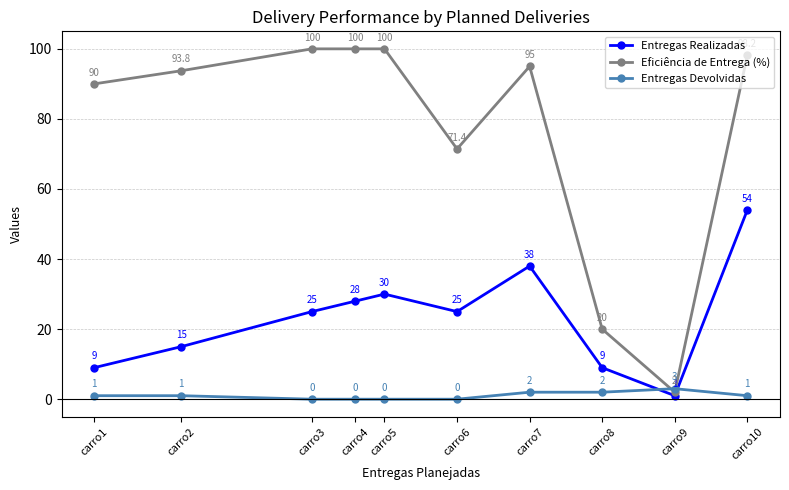

Reading right to left, list all the values displayed in this chart.

Entregas Realizadas: carro10=54.0	carro9=1.0	carro8=9.0	carro7=38.0	carro6=25.0	carro5=30.0	carro4=28.0	carro3=25.0	carro2=15.0	carro1=9.0
Eficiência de Entrega (%): carro10=98.2	carro9=2.0	carro8=20.0	carro7=95.0	carro6=71.4	carro5=100.0	carro4=100.0	carro3=100.0	carro2=93.8	carro1=90.0
Entregas Devolvidas: carro10=1.0	carro9=3.0	carro8=2.0	carro7=2.0	carro6=0.0	carro5=0.0	carro4=0.0	carro3=0.0	carro2=1.0	carro1=1.0